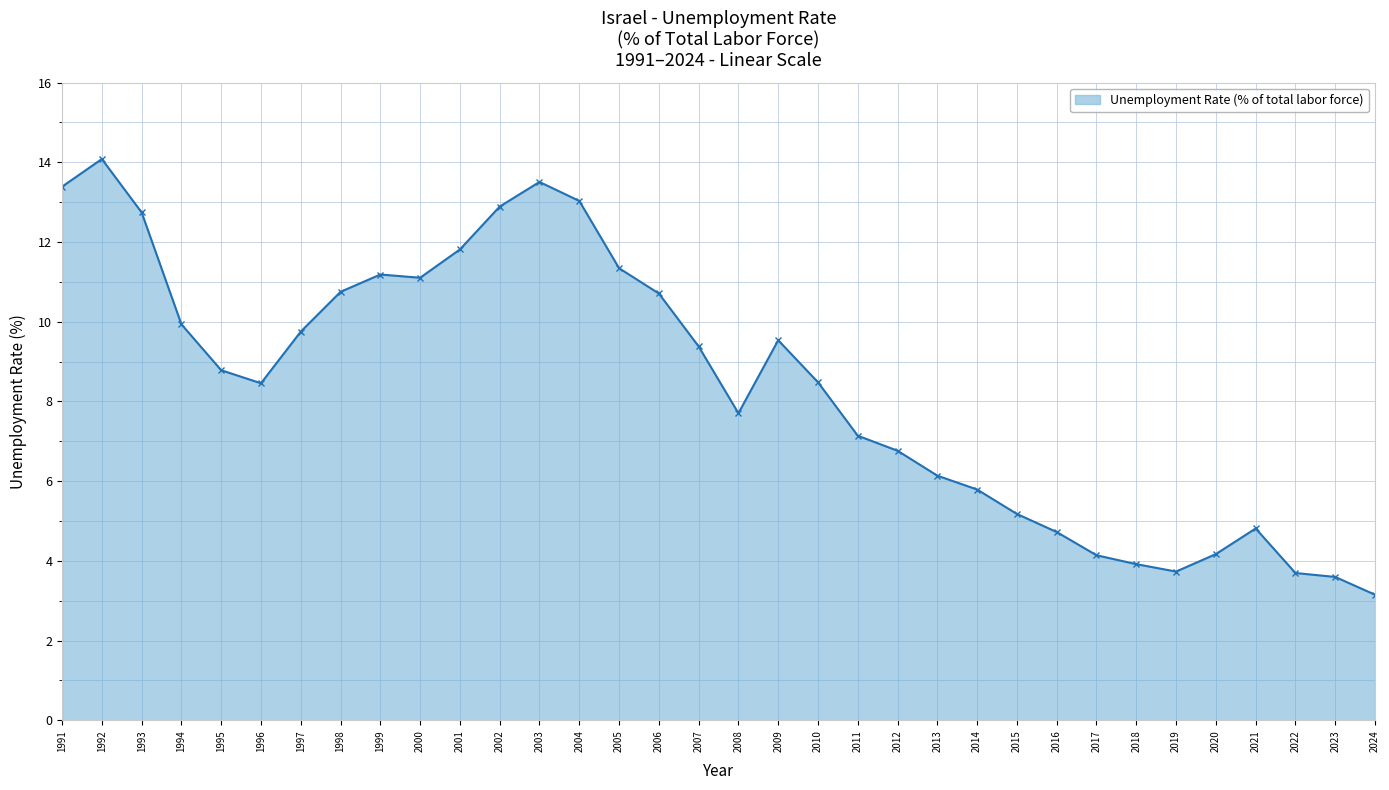

True or false: the data shows 4.0 at 1992.

False